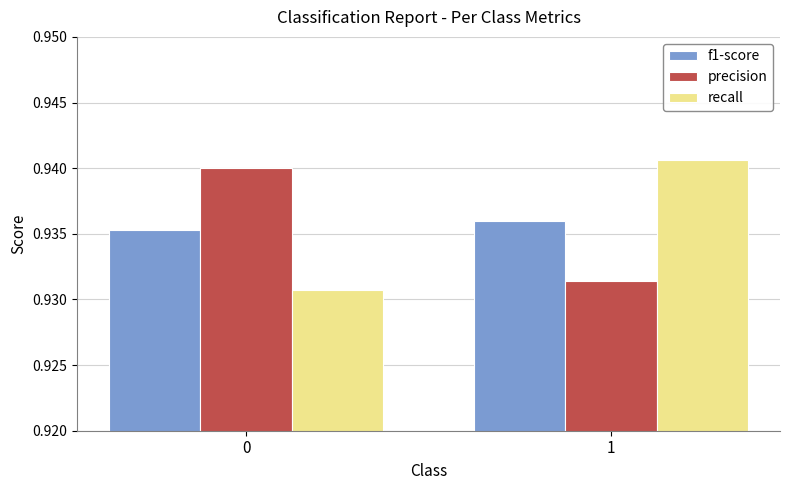

Is it true that precision equals 0.5 at 1?

False